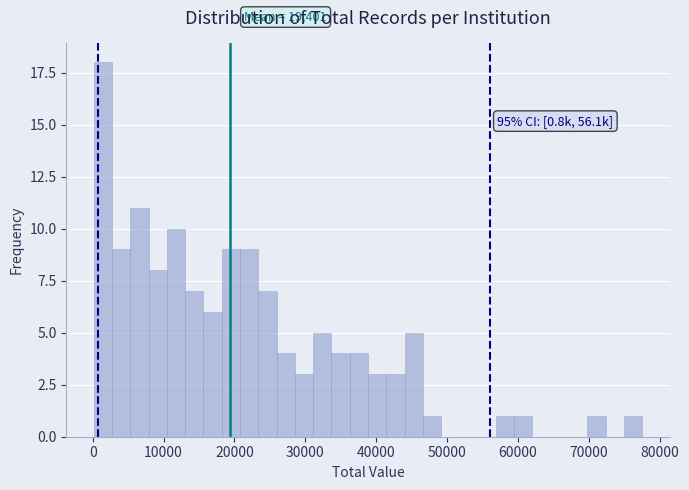

Around what value on the x-axis is the tallest bar? Give the approximate position of its centre, as read against the axis.

1000